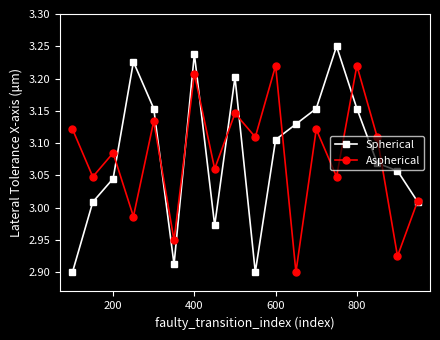

How many interior local peaks does the Aspherical series have?

7